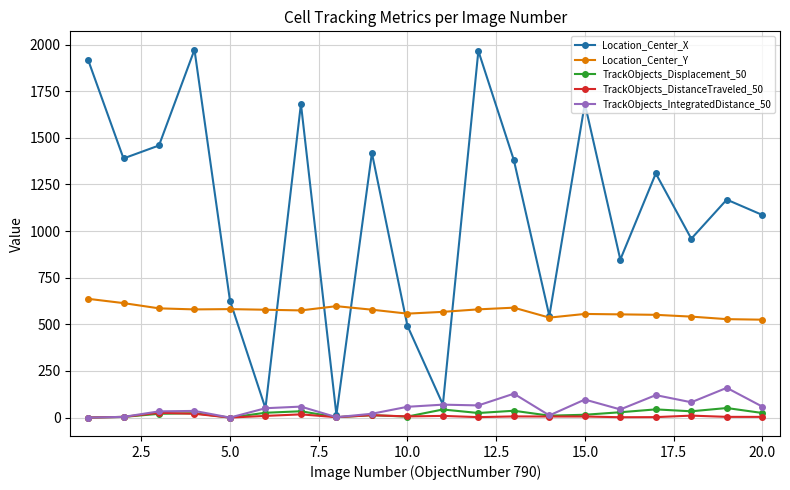

True or false: TrackObjects_IntegratedDistance_50 has more than 1 points higher than both neighbors.

True